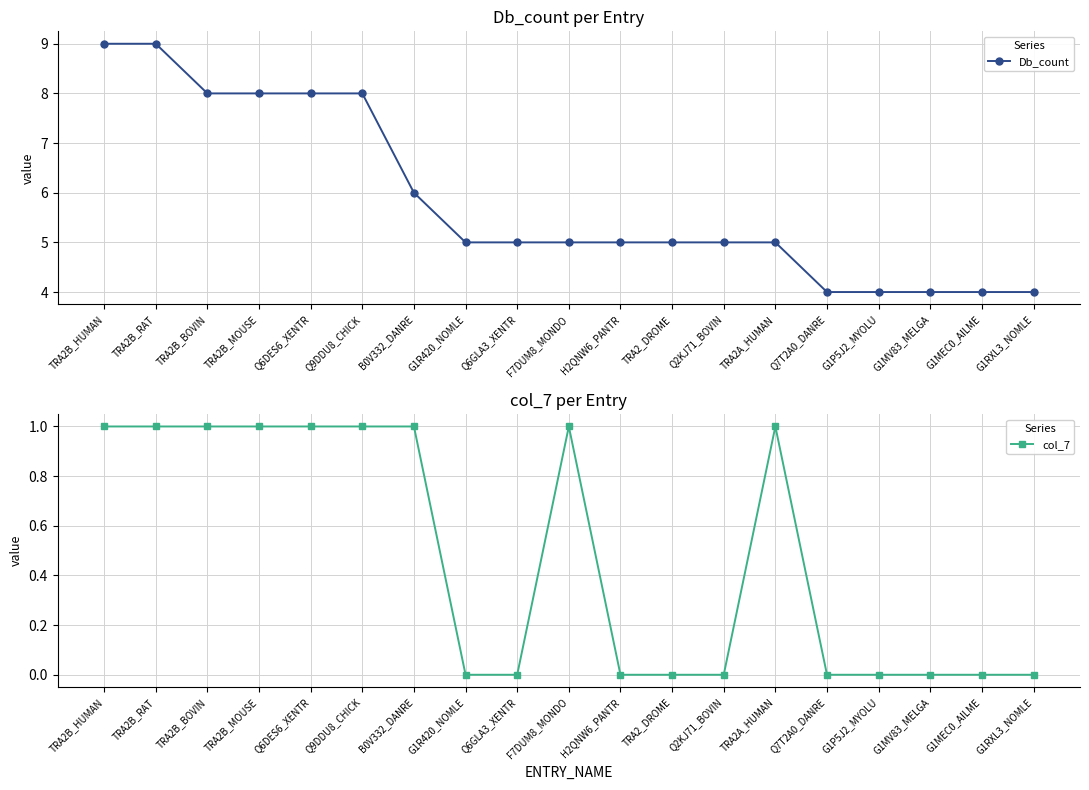

What value does the Db_count series have at G1RXL3_NOMLE?

4